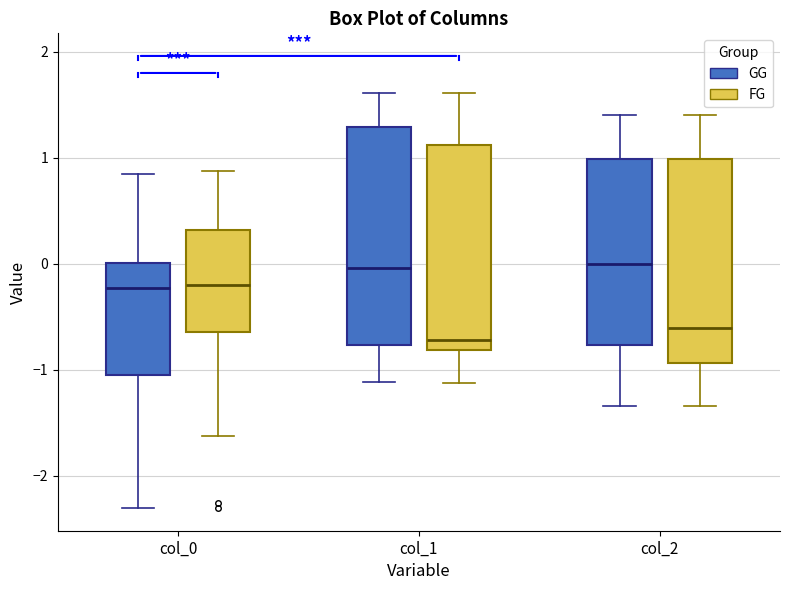

Comparing the boxes themselves (not the whiskers), which one is the tallest?

col_1 (GG)